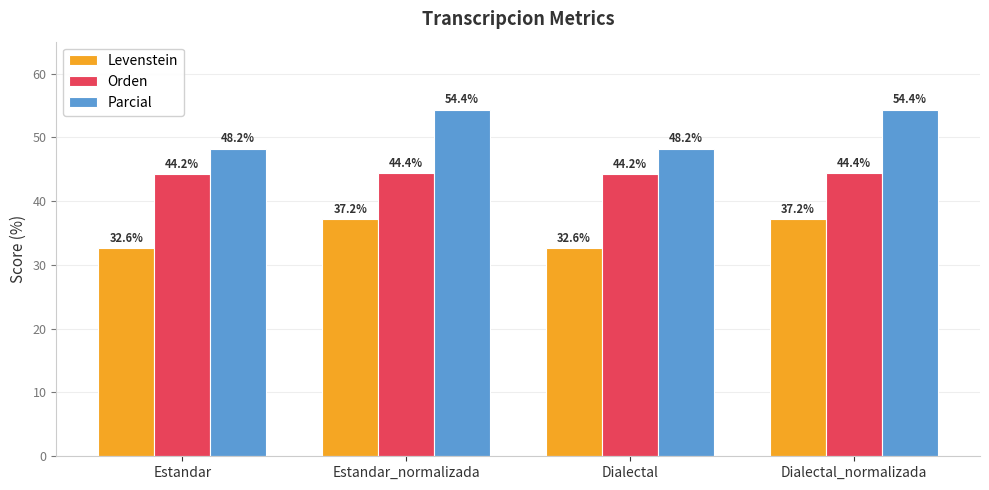

What is the maximum value shown in the chart?

54.4